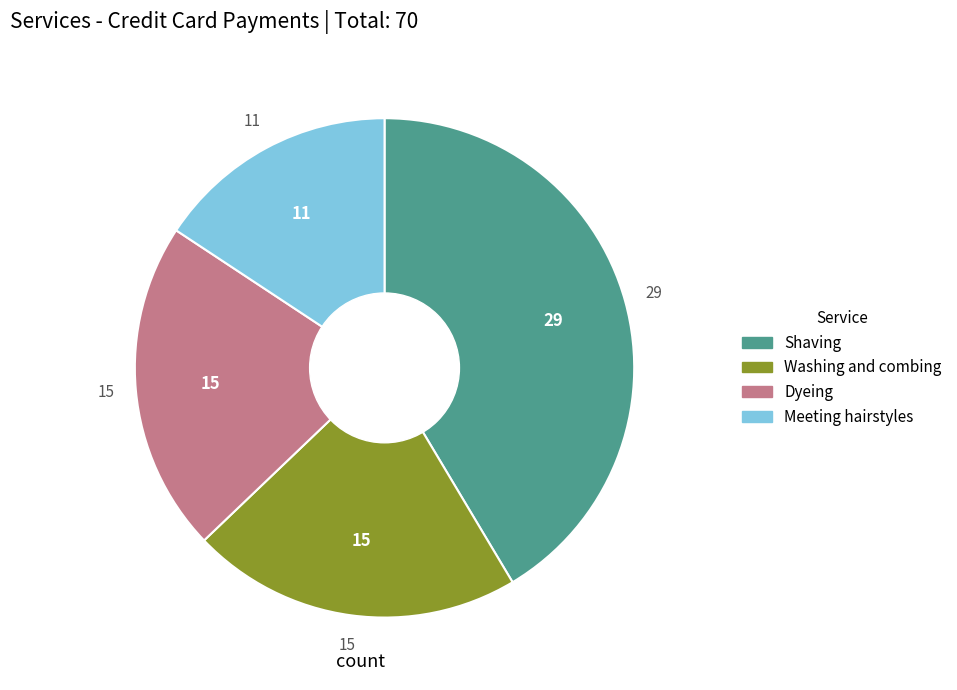

Is the sum of Washing and combing and Shaving greater than half?

Yes